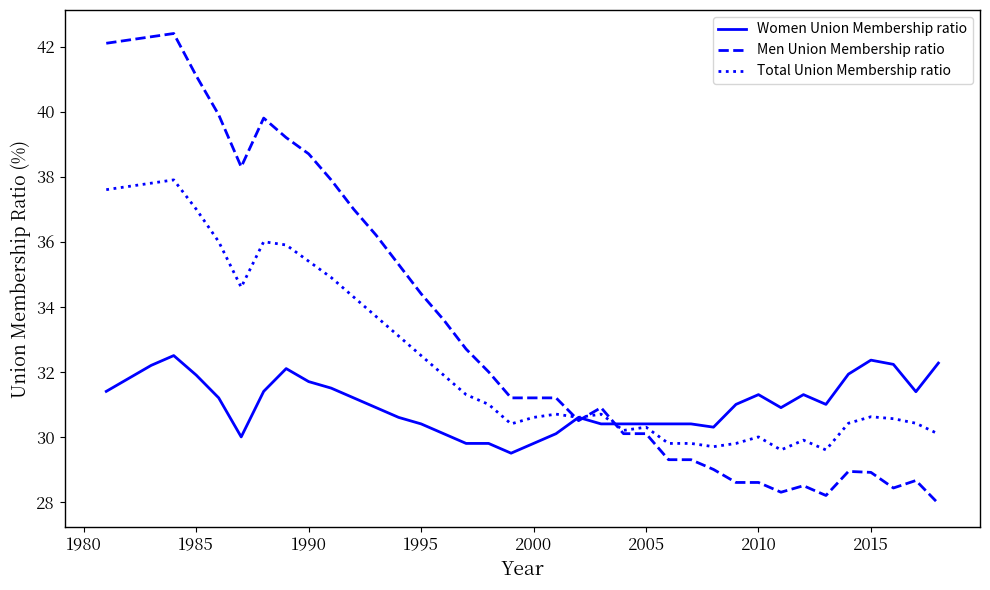

List the series in order of their peak value, lowest first.

Women Union Membership ratio, Total Union Membership ratio, Men Union Membership ratio